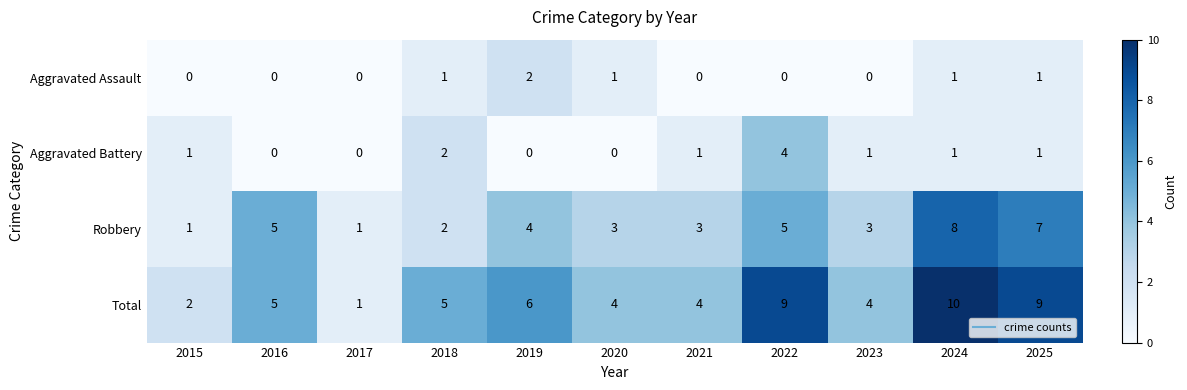

True or false: Aggravated Assault has a value of 1 at 2018.

True